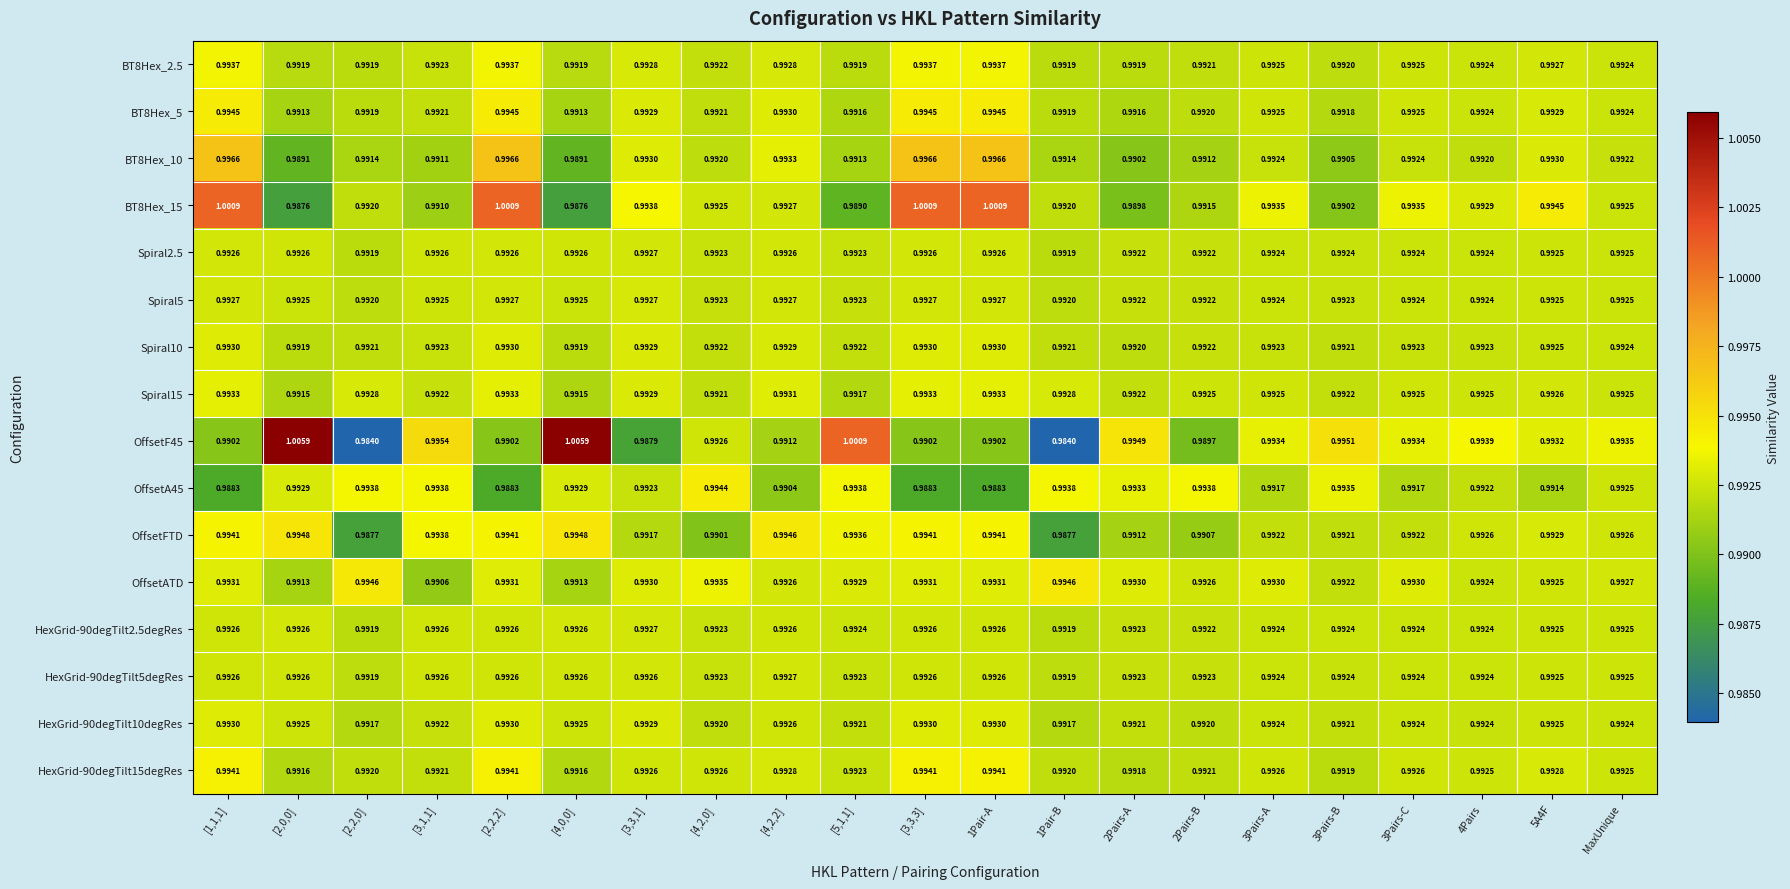

Count the number of categories in the chart.

21